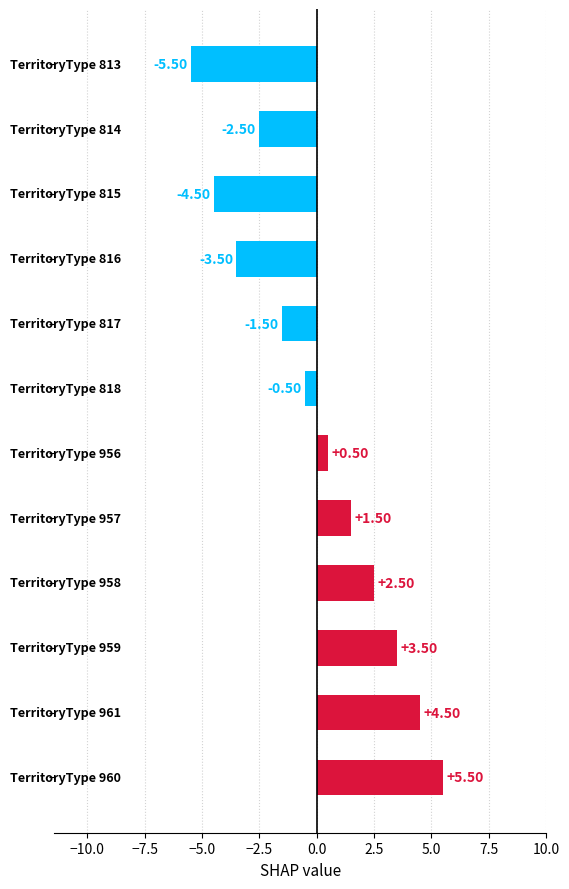

What is the difference between the maximum and minimum values?

11.0